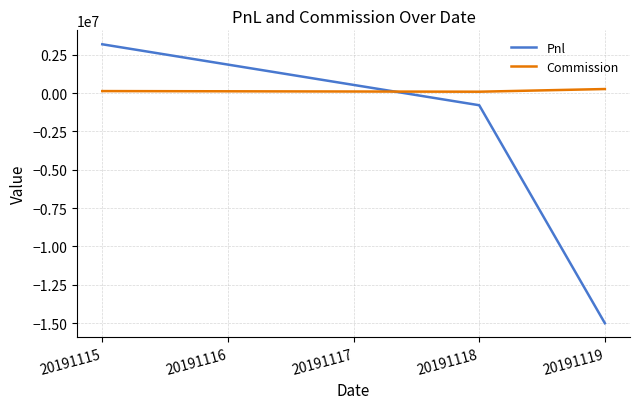

What are all the series names shown in the legend?

Pnl, Commission